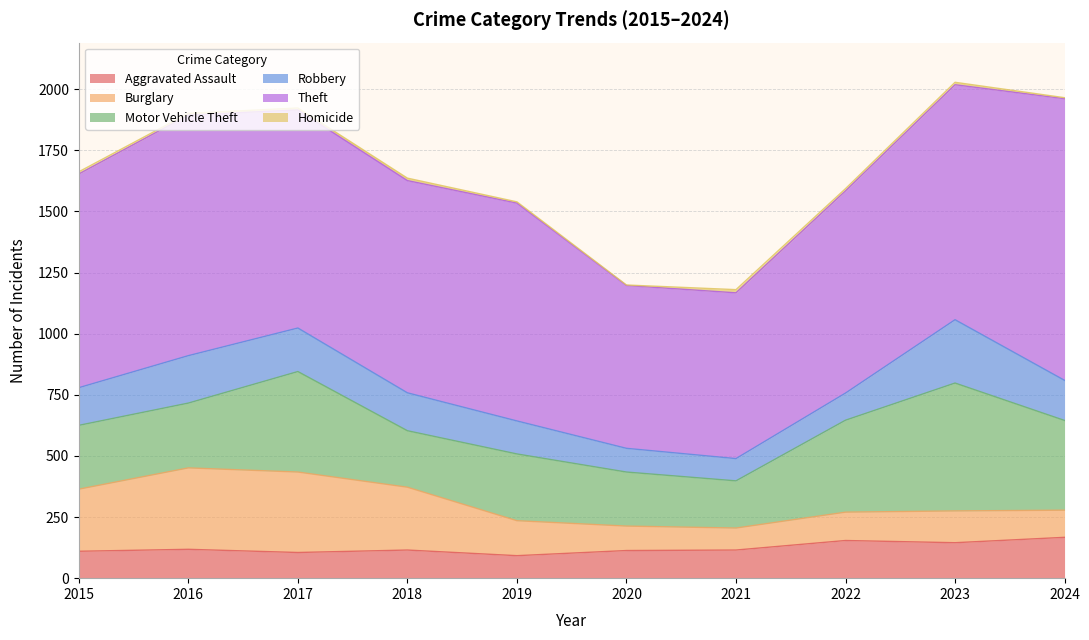

Does the chart display data point markers on the line(s)?

No